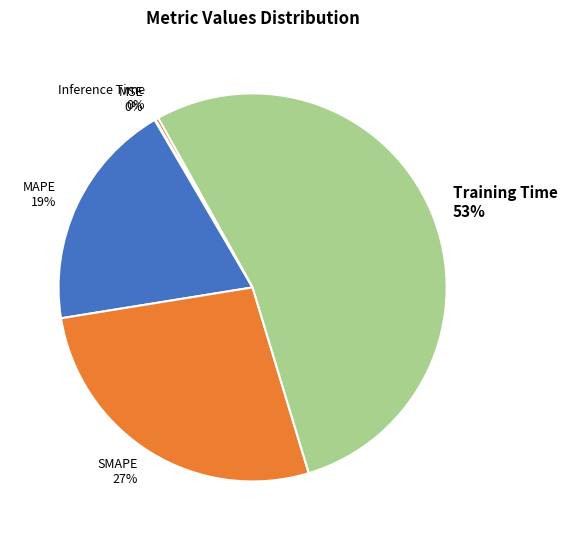

To the nearest percent, what percentage of the pie is MAPE?

19%